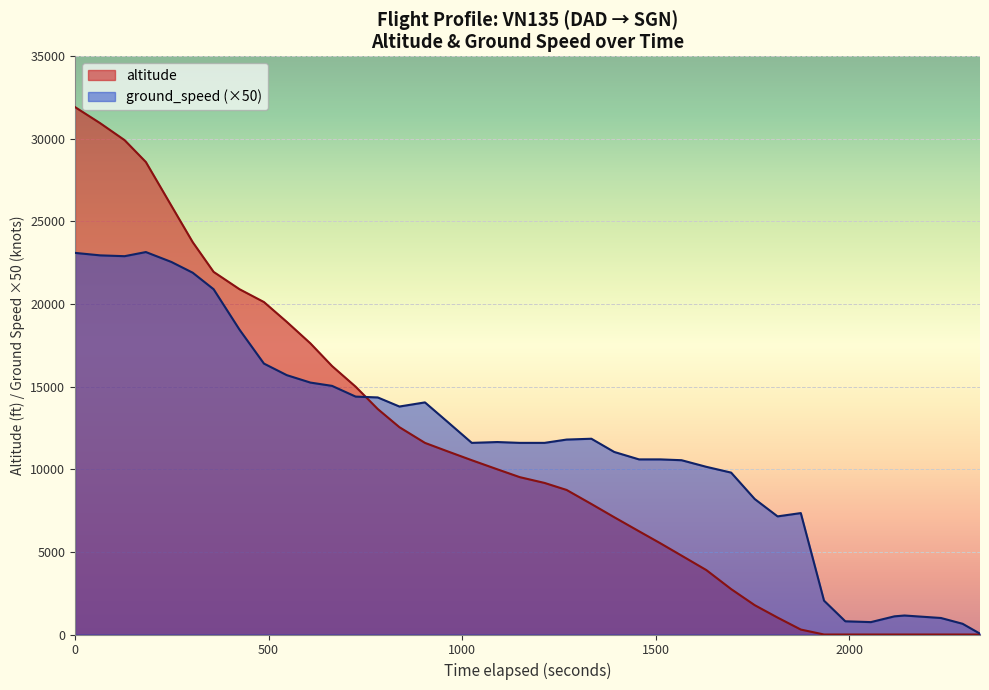

Rank the series by their maximum value, from lowest to highest.

ground_speed (×50), altitude